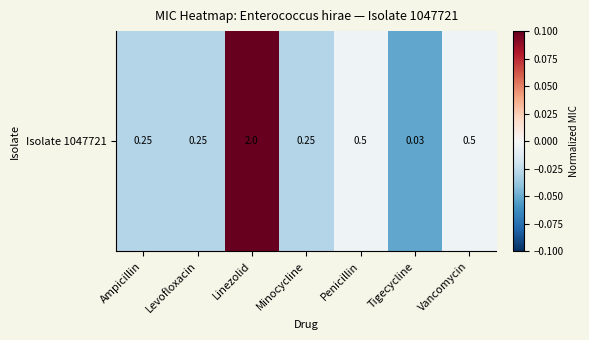

How many values are below zero?

6